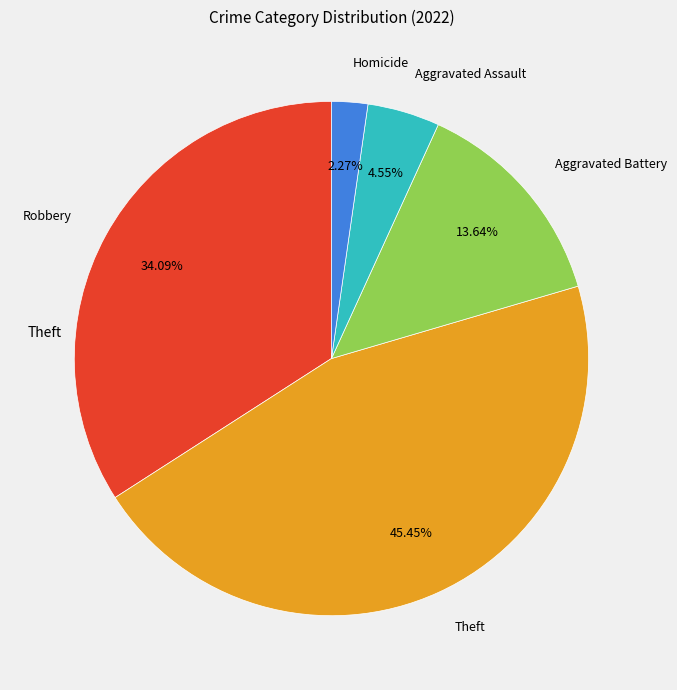

How many slices are in this pie chart?

5